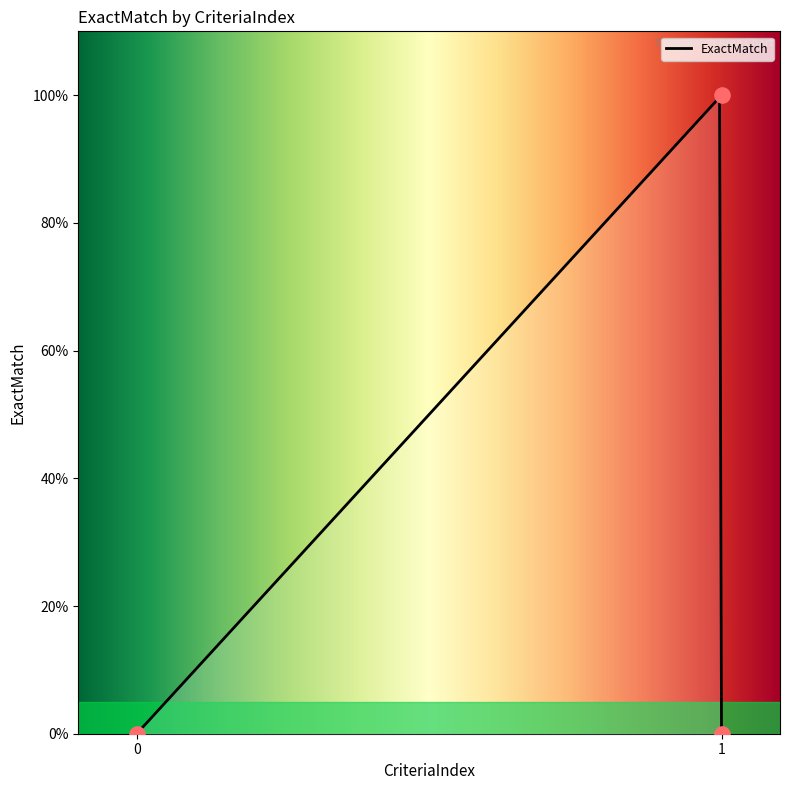

Between 0 and 1, which is larger?

1